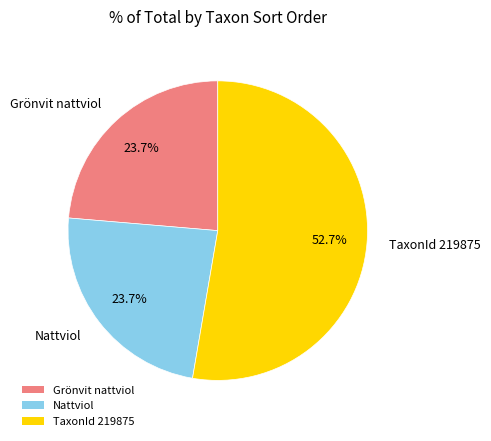

Is Grönvit nattviol the majority of the pie?

No